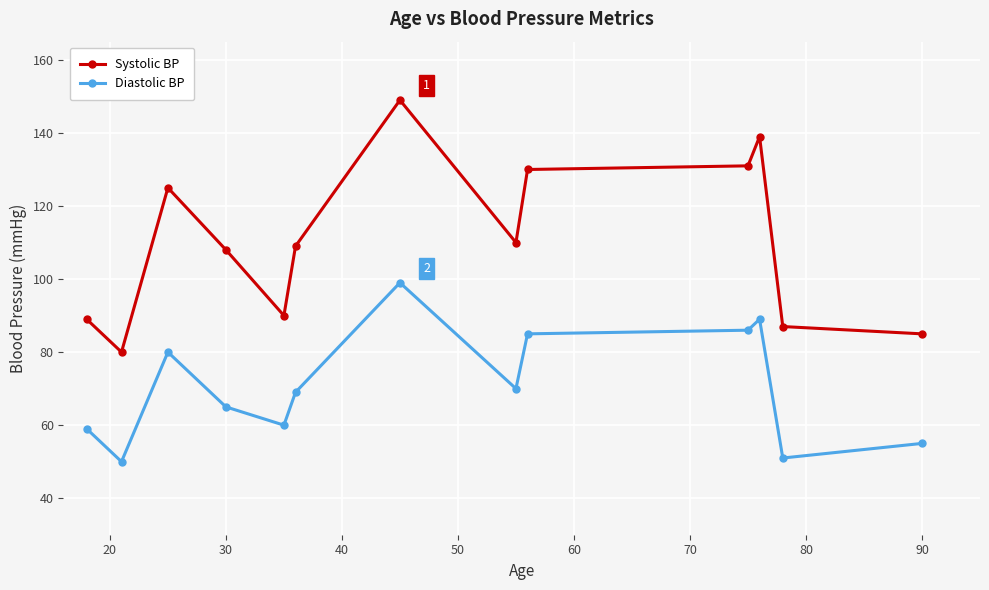

True or false: Diastolic BP and Systolic BP cross at least once.

False